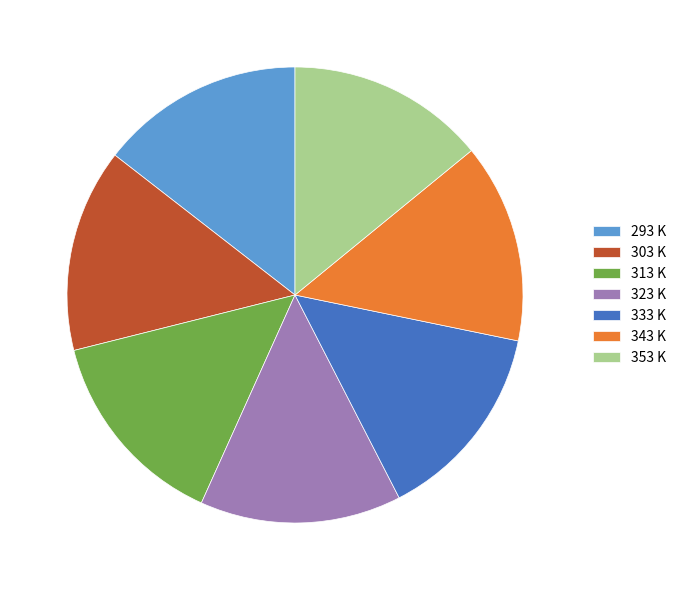

Does any single category account for the majority?

No